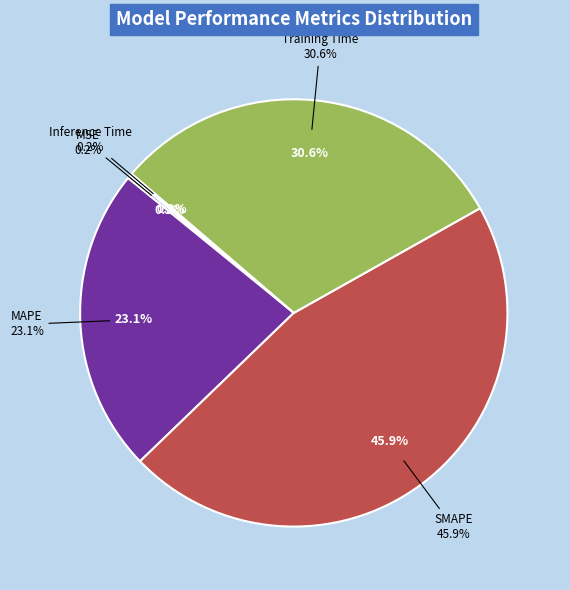

The Inference Time slice represents 1% of the pie. True or false?

False